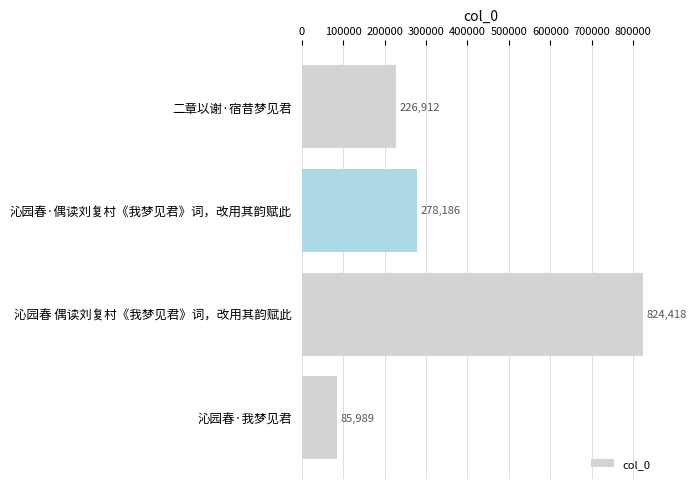

What is the maximum value shown in the chart?

824418